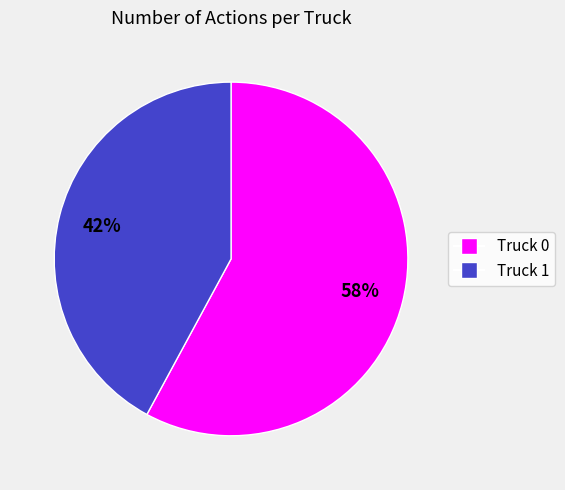

To the nearest percent, what is the average slice percentage?

50%